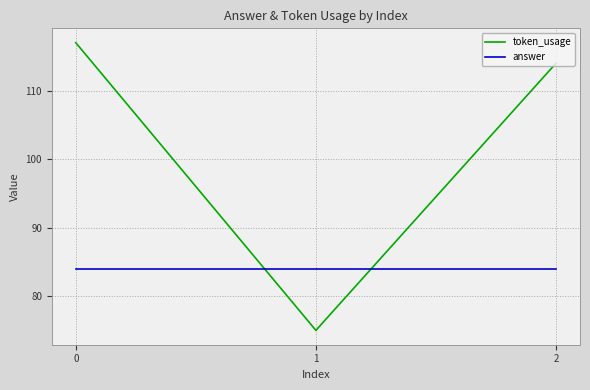

The value of token_usage at 1 is 119. True or false?

False